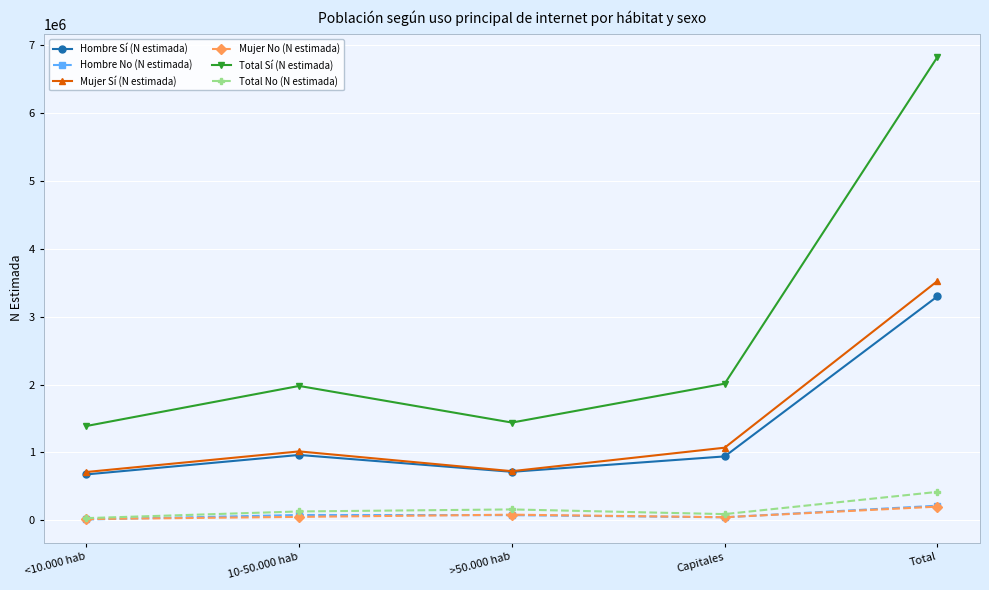

What are all the series names shown in the legend?

Hombre Sí (N estimada), Hombre No (N estimada), Mujer Sí (N estimada), Mujer No (N estimada), Total Sí (N estimada), Total No (N estimada)